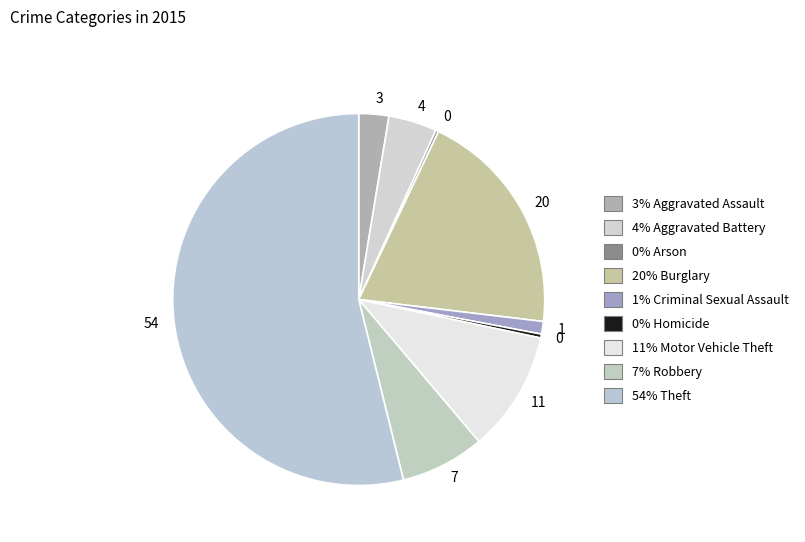

How many segments does this pie chart have?

9